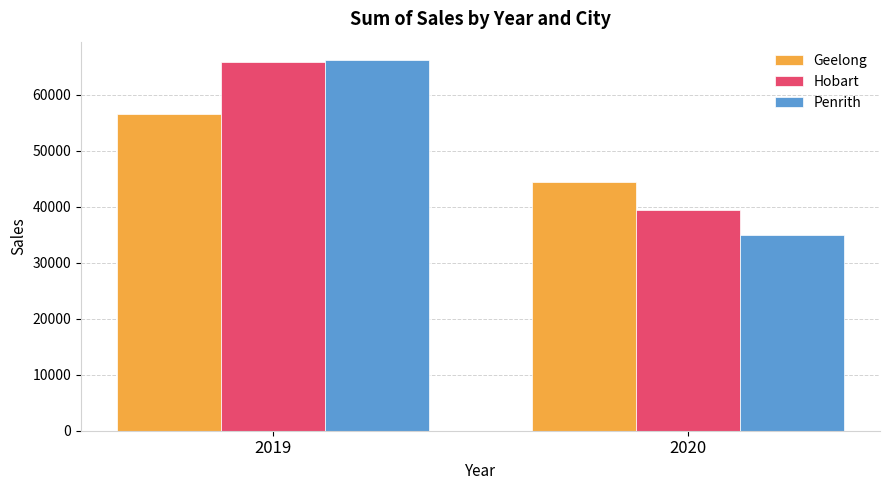

The Penrith series shows 34925.8 at 2020. True or false?

True